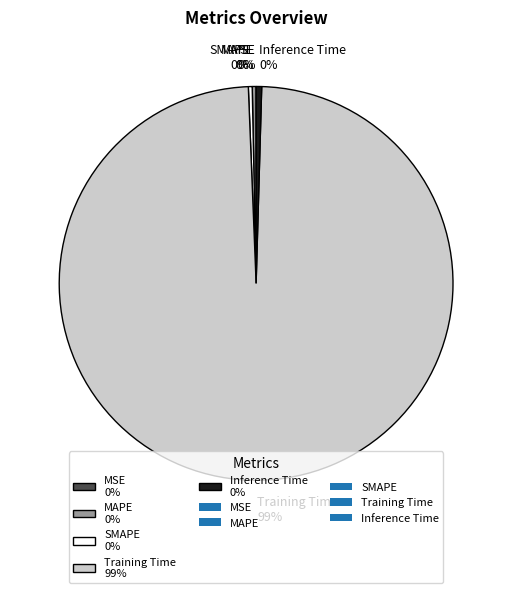

Which category accounts for the majority?

Training Time